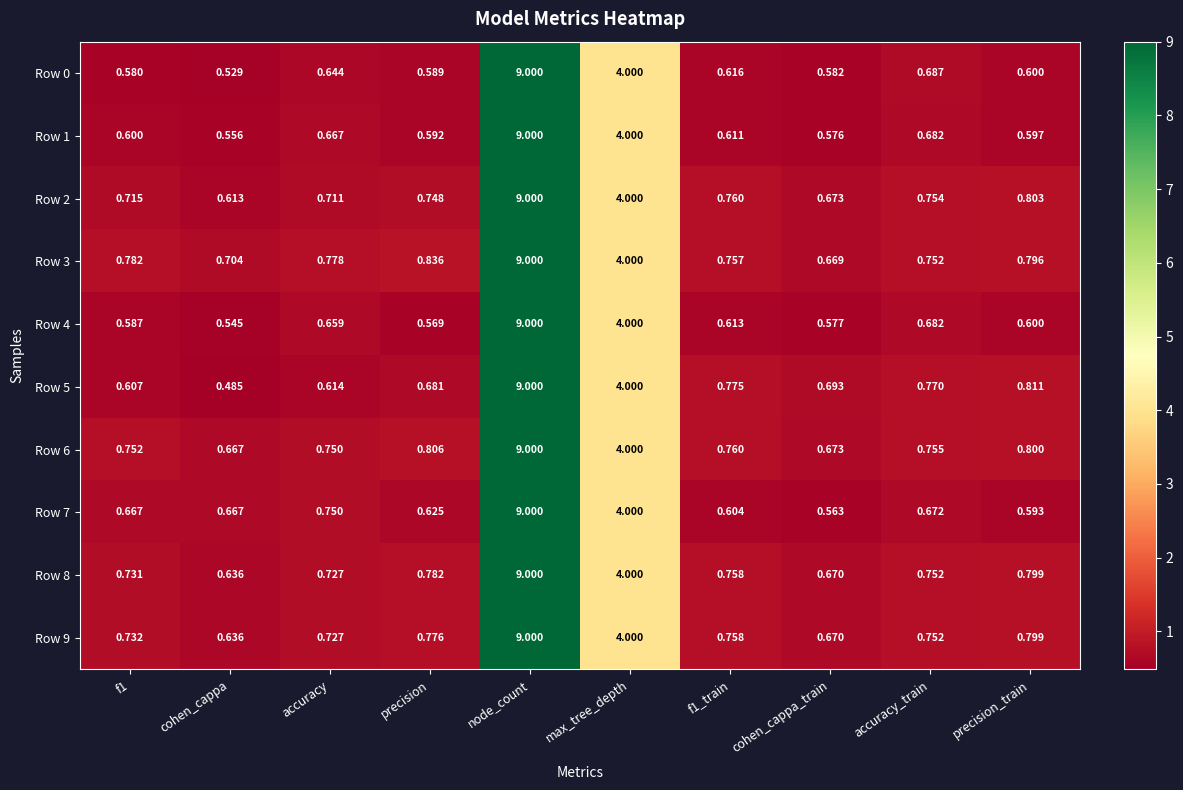

Where is Row 2 nearest to the value 4?

max_tree_depth